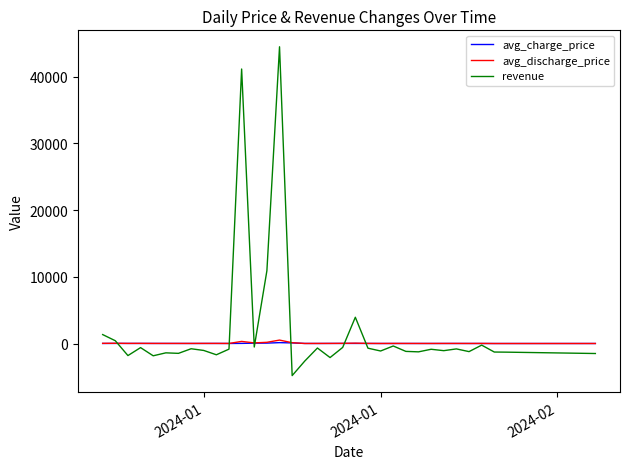

Is this an area chart (filled region under the line)?

No